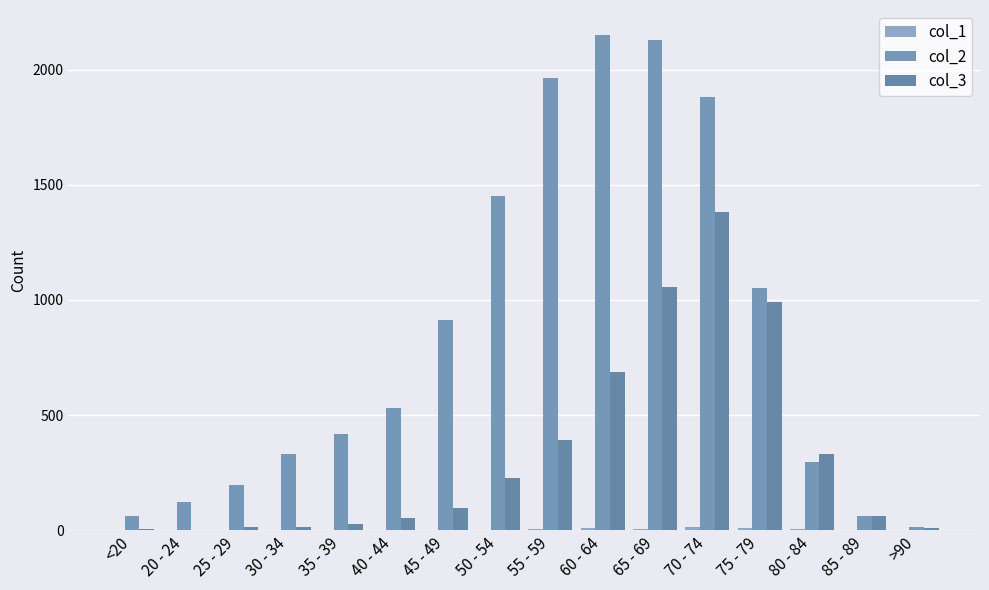

Which series has the widest spread of values?

col_2